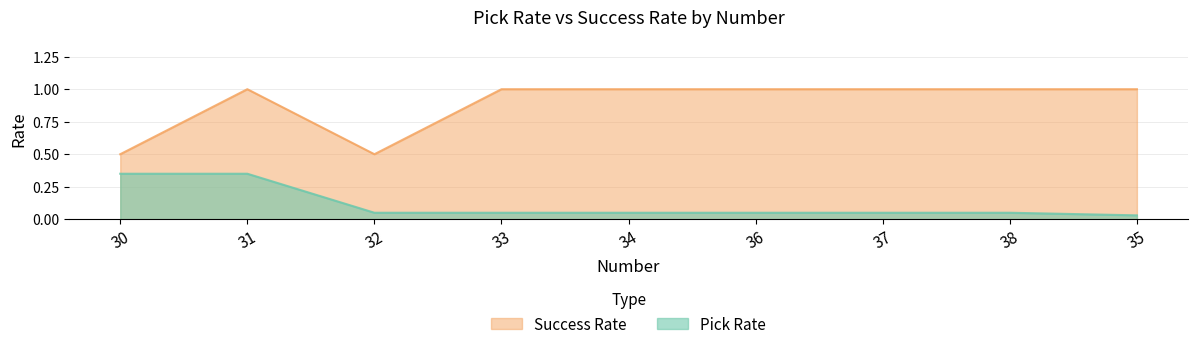

Does the chart display data point markers on the line(s)?

No